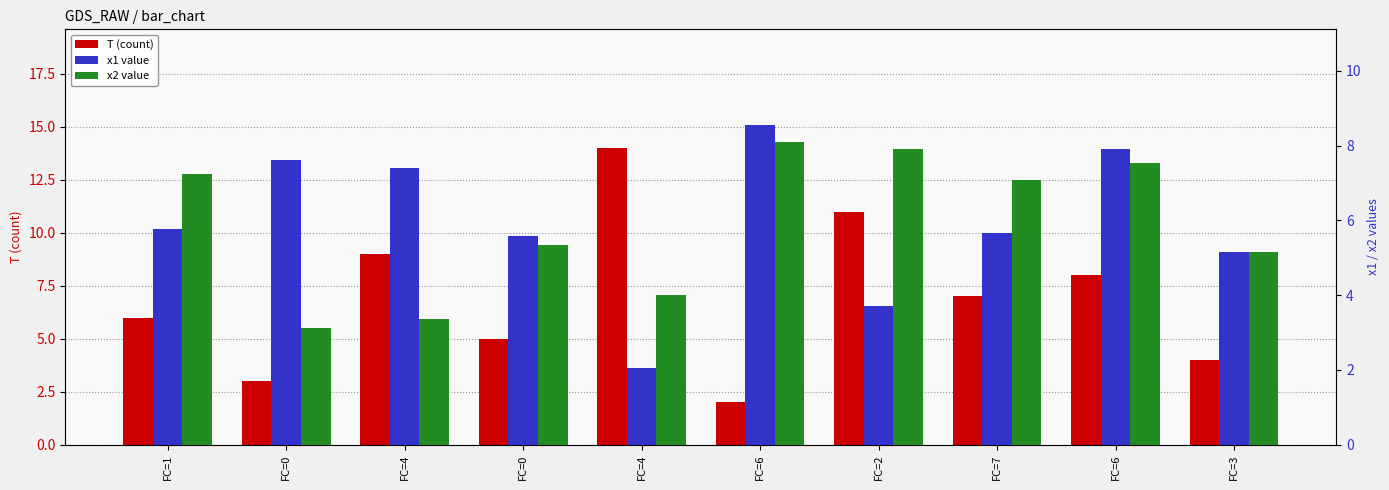

What is the label of the 4th bar from the right?

FC=2